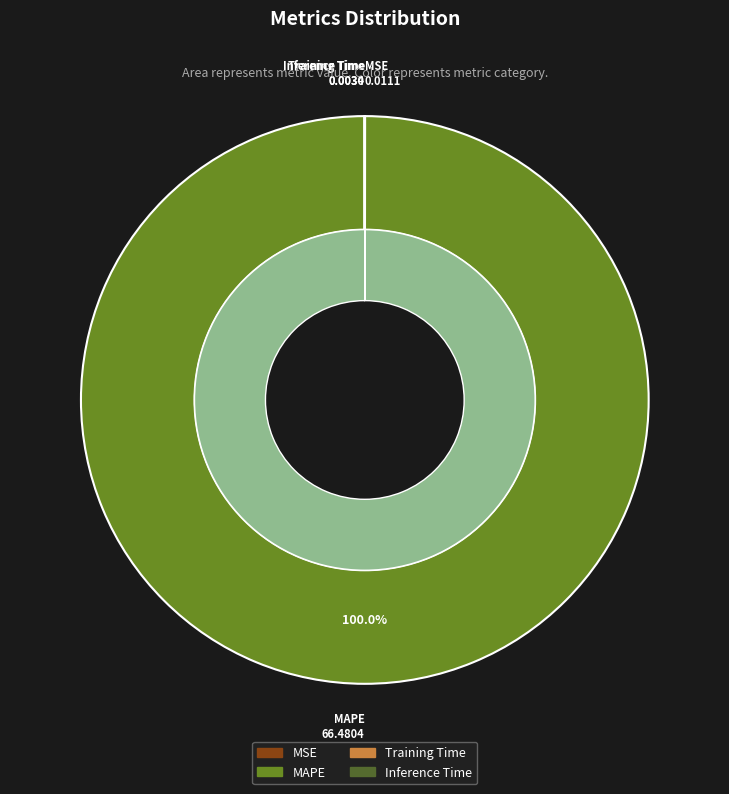

Is there a majority slice in this chart?

Yes